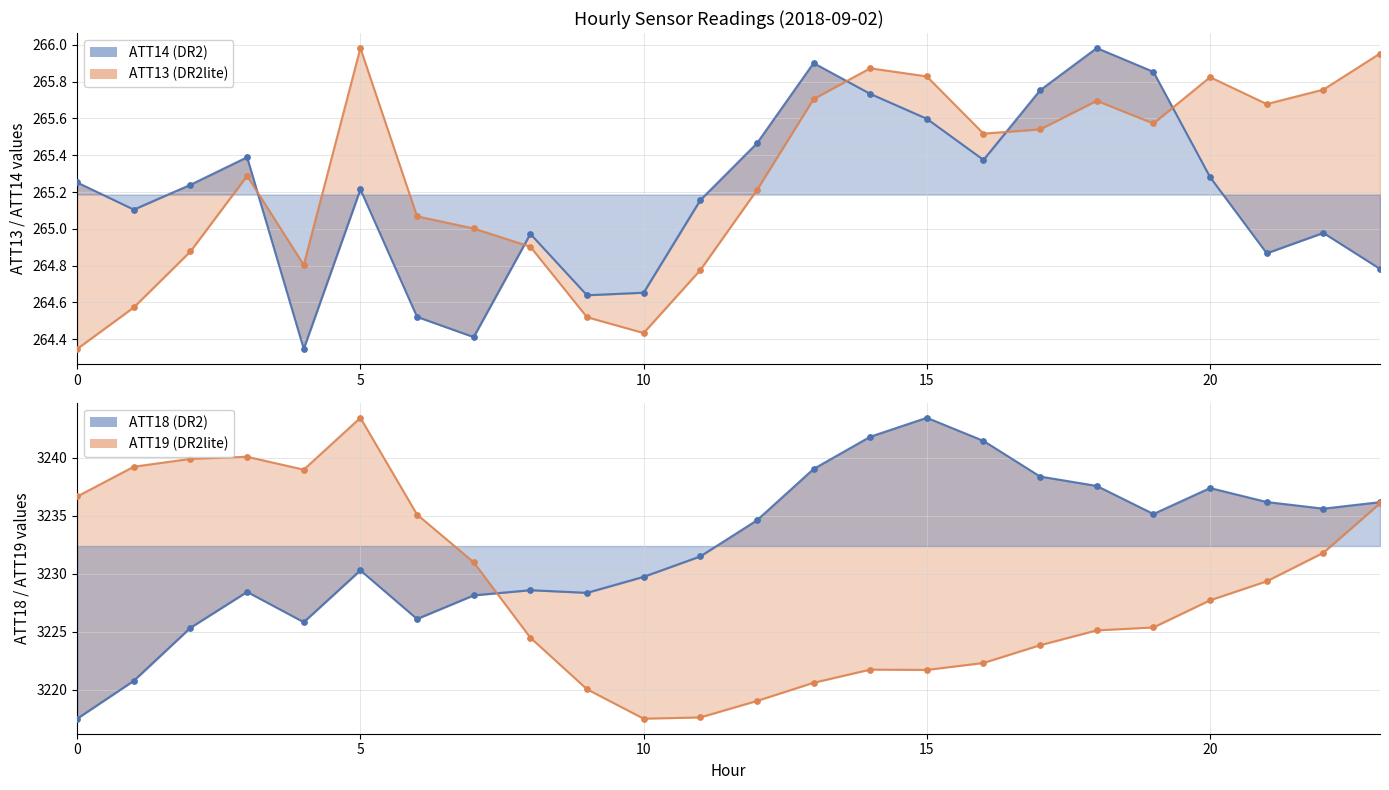

At how many categories does at least one series exceed 3241?

4